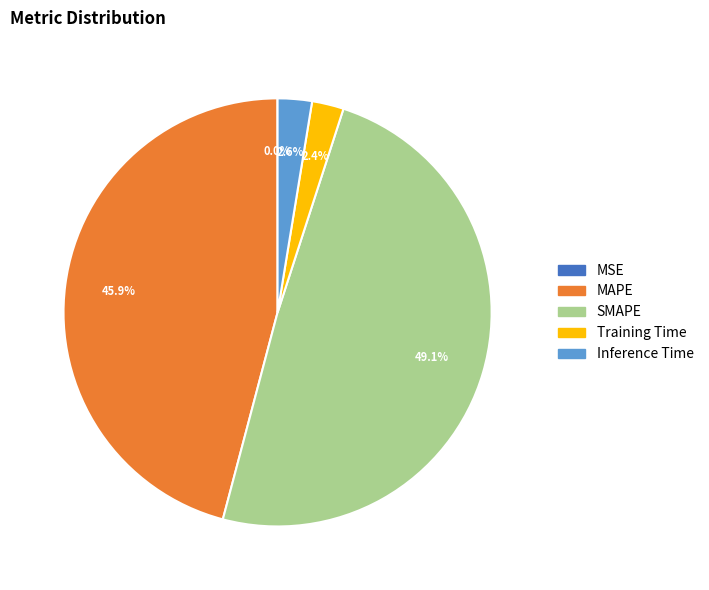

Combined, do SMAPE and Training Time account for over 50%?

Yes